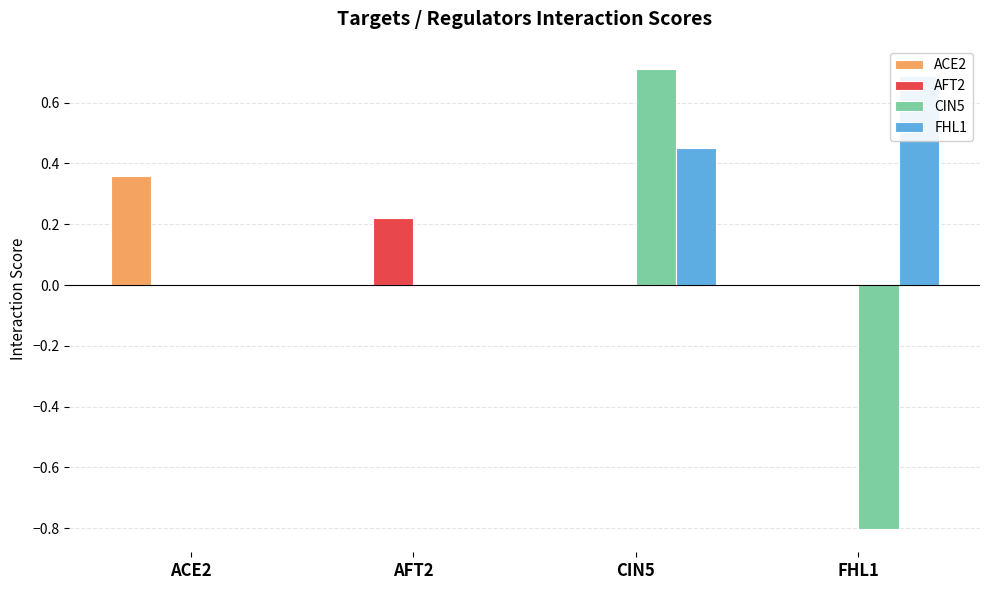

How many values in the CIN5 series exceed 0?

1